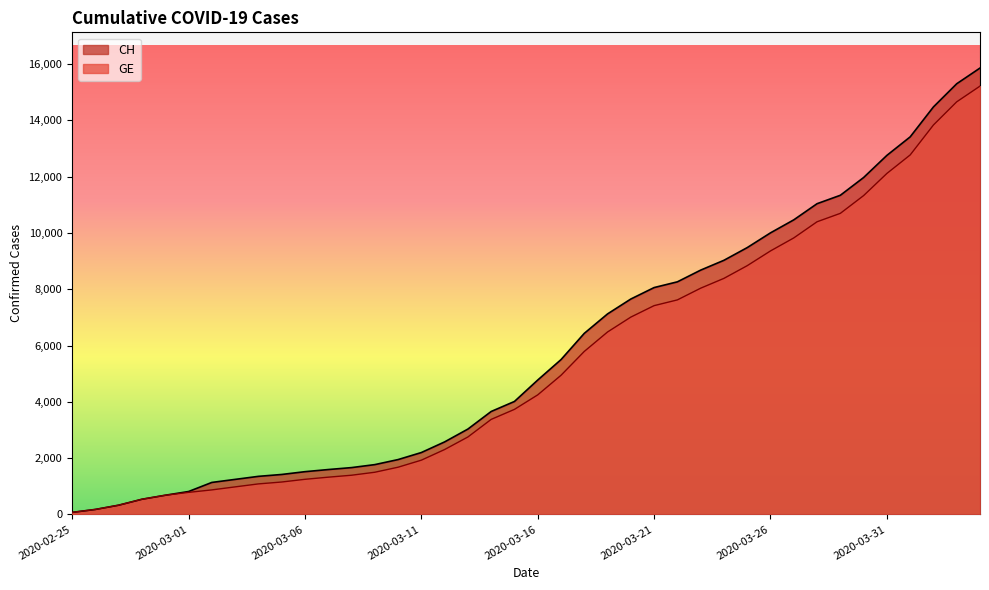

Reading left to right, list all the values displayed in this chart.

CH: 2020-02-25=73	2020-02-26=178	2020-02-27=329	2020-02-28=540	2020-02-29=682	2020-03-01=814	2020-03-02=1137	2020-03-03=1245	2020-03-04=1353	2020-03-05=1420	2020-03-06=1519	2020-03-07=1595	2020-03-08=1664	2020-03-09=1770	2020-03-10=1949	2020-03-11=2199	2020-03-12=2577	2020-03-13=3033	2020-03-14=3658	2020-03-15=4014	2020-03-16=4775	2020-03-17=5501	2020-03-18=6434	2020-03-19=7125	2020-03-20=7654	2020-03-21=8061	2020-03-22=8265	2020-03-23=8681	2020-03-24=9030	2020-03-25=9481	2020-03-26=10005	2020-03-27=10467	2020-03-28=11041	2020-03-29=11340	2020-03-30=11971	2020-03-31=12758	2020-04-01=13415	2020-04-02=14480	2020-04-03=15303	2020-04-04=15861
GE: 2020-02-25=73	2020-02-26=178	2020-02-27=329	2020-02-28=540	2020-02-29=682	2020-03-01=784	2020-03-02=872	2020-03-03=979	2020-03-04=1085	2020-03-05=1152	2020-03-06=1248	2020-03-07=1324	2020-03-08=1393	2020-03-09=1499	2020-03-10=1678	2020-03-11=1928	2020-03-12=2306	2020-03-13=2752	2020-03-14=3377	2020-03-15=3733	2020-03-16=4248	2020-03-17=4944	2020-03-18=5792	2020-03-19=6483	2020-03-20=7012	2020-03-21=7419	2020-03-22=7623	2020-03-23=8039	2020-03-24=8388	2020-03-25=8839	2020-03-26=9363	2020-03-27=9825	2020-03-28=10399	2020-03-29=10698	2020-03-30=11329	2020-03-31=12116	2020-04-01=12773	2020-04-02=13838	2020-04-03=14661	2020-04-04=15219